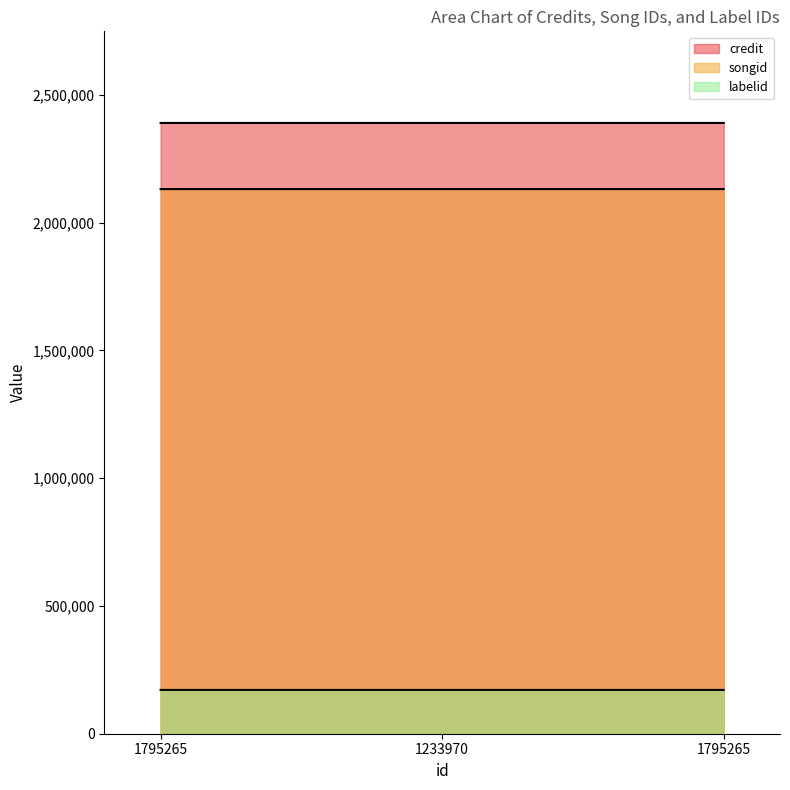

Is it true that songid equals 2131192 at 1795265?

True